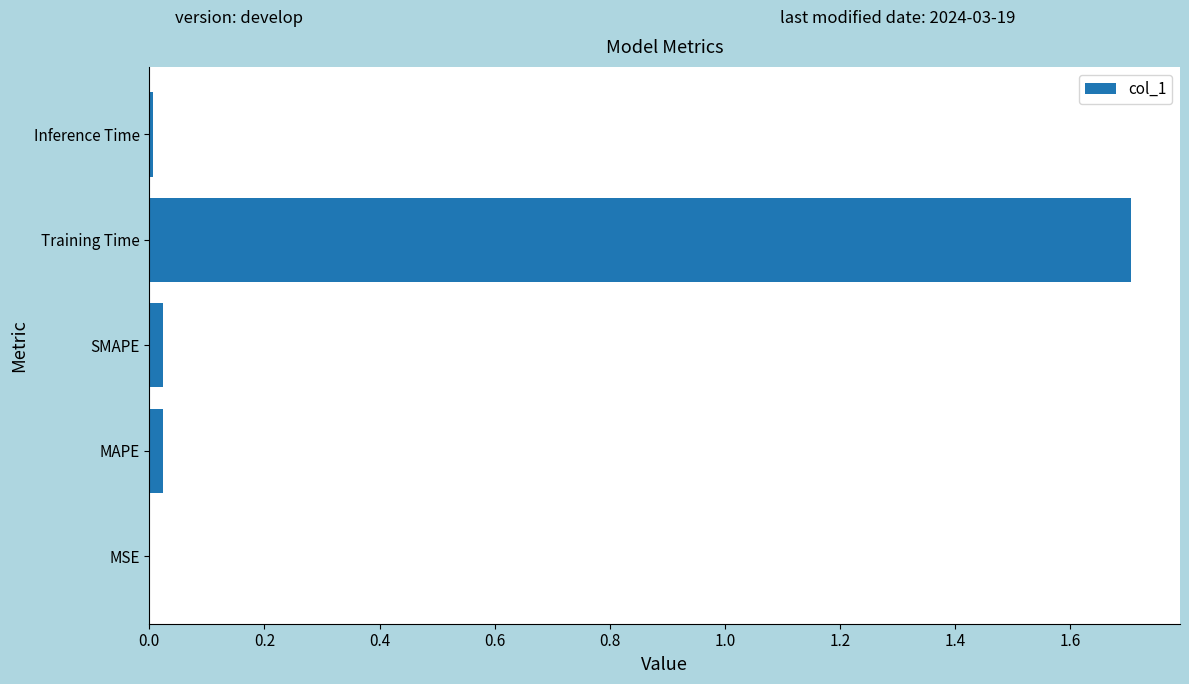

Which has a higher value, Training Time or MSE?

Training Time